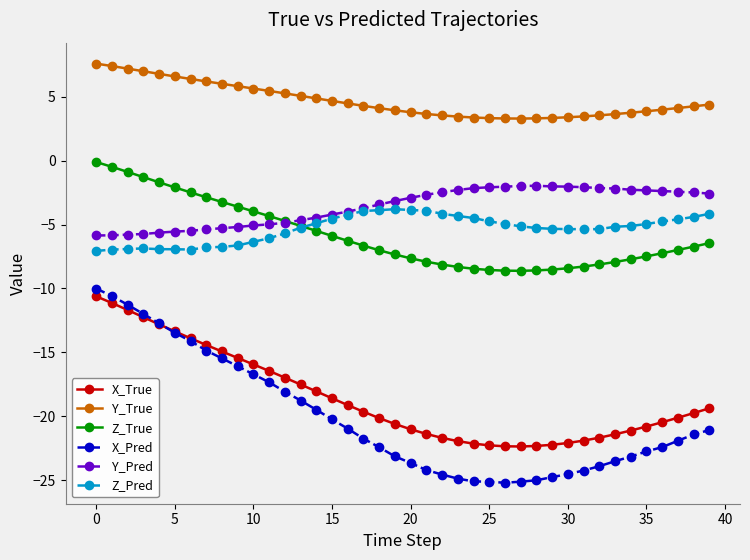

What is the lowest value of the Z_True series?

-8.6